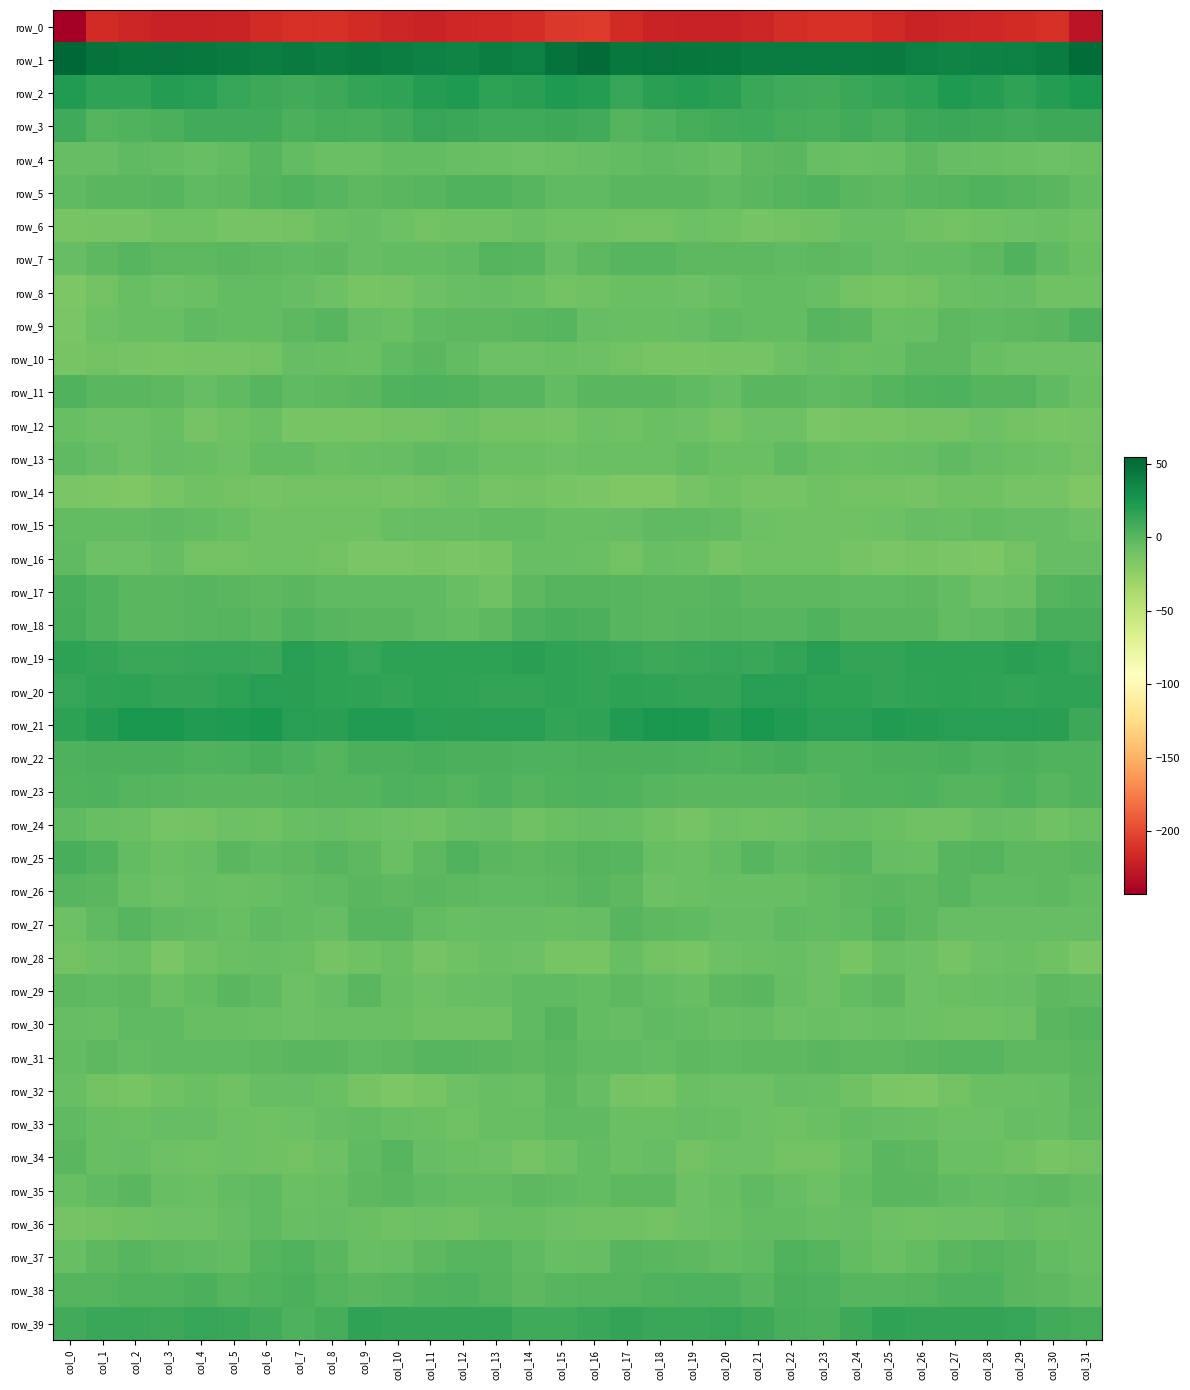

Reading left to right, list all the values displayed in this chart.

row_0: -242.3	-214.5	-218.5	-220.3	-221.2	-220.1	-215.2	-213.1	-211.4	-215.4	-218.3	-219.1	-217.4	-216.2	-213.4	-208.3	-206.8	-215.5	-219.8	-220.3	-221.4	-218.4	-214.1	-212.1	-212.3	-216.6	-219.1	-218.4	-217.1	-215.3	-212.5	-228.6
row_1: 54.8	47.3	44.5	45.5	43.6	42.4	40.4	42.2	40.5	42.3	40.9	37.8	36.9	39.8	38.9	47.8	51.3	43.9	45.9	44.4	43.9	40.9	41.5	41.2	41.1	42.3	39.5	37.2	37.9	39.6	41.3	50.8
row_2: 22.2	15.6	16.2	20.5	19.9	13.3	10.8	9.2	11.4	14.6	15.7	20.1	22.6	17.4	18.0	23.1	21.1	13.8	18.7	20.7	17.9	12.0	10.1	9.1	12.8	15.1	16.7	22.3	20.9	16.3	20.9	24.1
row_3: 10.3	2.5	3.1	6.0	9.3	9.1	9.2	5.8	8.1	7.1	8.9	13.3	12.4	9.5	9.8	11.2	8.9	1.7	4.0	7.9	9.1	9.8	7.5	6.1	8.6	6.4	11.5	12.8	11.7	8.9	10.8	11.3
row_4: -5.2	-5.3	-2.7	-3.4	-6.2	-3.6	0.7	-4.2	-6.9	-7.6	-3.4	-3.3	-5.7	-7.0	-8.1	-7.3	-5.0	-3.9	-2.9	-3.9	-6.4	-1.2	-0.7	-5.8	-7.0	-6.7	-2.0	-4.9	-6.0	-7.4	-8.5	-7.3
row_5: -2.5	-0.6	-0.5	0.5	-2.3	-1.7	1.5	3.6	1.1	-1.0	-0.3	1.3	2.7	2.8	0.9	-2.6	-2.8	0.1	-0.3	-0.1	-2.9	-0.6	2.6	3.1	0.1	-1.2	0.3	1.7	3.3	2.0	0.2	-3.5
row_6: -13.4	-11.8	-12.2	-9.1	-9.5	-11.4	-11.7	-10.2	-7.9	-4.8	-8.1	-10.4	-10.1	-9.1	-7.5	-9.8	-9.6	-11.0	-11.2	-8.8	-10.1	-11.9	-11.3	-9.5	-6.5	-5.7	-9.2	-10.4	-9.7	-8.5	-7.7	-9.9
row_7: -4.8	-1.3	0.7	-1.2	-1.8	-0.9	-1.9	-2.5	-2.0	-4.5	-4.2	-3.7	-3.1	2.4	0.3	-5.4	-1.9	1.1	0.3	-1.9	-1.2	-1.2	-2.5	-2.0	-2.8	-4.8	-3.8	-3.6	-1.8	3.5	-2.8	-6.7
row_8: -15.0	-10.3	-6.3	-8.9	-7.3	-4.2	-3.7	-4.5	-8.3	-13.0	-11.8	-8.5	-6.0	-5.3	-7.5	-10.7	-9.3	-7.0	-7.1	-8.9	-6.1	-3.7	-3.7	-5.7	-10.2	-13.1	-10.6	-7.3	-6.0	-4.8	-9.9	-10.0
row_9: -14.0	-9.0	-6.1	-6.2	-2.6	-3.6	-4.1	-1.2	0.7	-5.1	-7.3	-2.5	-1.7	-1.9	-0.6	1.3	-4.5	-6.0	-6.7	-4.6	-3.0	-4.0	-3.4	0.6	-0.9	-7.0	-5.9	-1.4	-2.4	-1.1	0.1	4.5
row_10: -12.9	-11.2	-12.5	-13.4	-12.2	-12.1	-10.5	-5.5	-6.7	-7.0	-2.6	-0.5	-4.2	-8.7	-8.2	-7.4	-8.3	-10.5	-13.3	-12.8	-12.3	-11.8	-8.3	-5.4	-7.2	-5.9	-1.0	-1.3	-6.6	-8.7	-8.4	-8.1
row_11: 2.9	-0.6	-0.7	-2.0	-4.9	-3.1	0.7	-2.3	-1.7	0.2	2.8	3.9	3.6	1.2	0.8	-3.3	-0.8	-0.5	-0.7	-2.9	-5.5	-0.4	-0.6	-2.4	-1.2	1.6	3.1	4.4	2.3	1.9	-2.6	-7.5
row_12: -5.6	-8.3	-8.8	-6.2	-11.5	-10.0	-7.2	-12.9	-13.5	-13.6	-11.3	-11.3	-9.0	-10.5	-11.3	-11.8	-8.4	-9.3	-6.9	-8.0	-12.1	-8.0	-8.9	-13.9	-13.4	-13.0	-10.9	-10.8	-8.5	-11.0	-12.9	-11.5
row_13: -2.7	-4.9	-8.1	-4.7	-5.7	-8.9	-4.0	-3.9	-7.5	-6.2	-5.1	-3.1	-3.7	-6.9	-7.2	-8.8	-6.9	-6.8	-7.4	-4.1	-7.5	-7.6	-2.8	-5.6	-7.3	-5.6	-4.5	-2.7	-5.0	-7.3	-8.3	-10.9
row_14: -14.3	-15.0	-16.5	-13.6	-9.4	-11.1	-12.4	-10.7	-10.2	-10.3	-11.9	-10.6	-8.7	-11.4	-11.1	-13.5	-14.6	-16.2	-16.0	-11.4	-9.7	-12.3	-11.9	-10.2	-10.3	-10.4	-12.4	-9.3	-9.6	-11.6	-12.2	-16.6
row_15: -4.0	-3.7	-3.8	-2.4	-3.3	-6.7	-9.8	-9.6	-9.7	-9.8	-6.6	-5.0	-4.9	-4.0	-3.8	-6.4	-5.7	-4.8	-2.6	-2.9	-3.8	-8.7	-9.5	-9.6	-10.2	-8.5	-5.5	-5.7	-3.8	-4.4	-4.6	-8.9
row_16: -3.0	-8.3	-8.5	-5.5	-10.7	-10.5	-9.5	-10.0	-10.6	-13.7	-14.3	-13.5	-14.8	-12.9	-6.1	-6.1	-7.5	-10.2	-6.6	-7.0	-11.9	-9.1	-10.0	-9.8	-11.7	-14.2	-13.6	-14.1	-14.9	-10.5	-4.8	-4.8
row_17: 7.1	3.5	0.1	-0.8	0.8	-0.5	-2.1	-0.1	-3.0	-2.3	-2.2	-2.8	-6.3	-9.3	-1.8	1.9	1.7	1.0	-0.5	-0.6	1.0	-1.4	-1.1	-1.0	-3.0	-2.5	-1.7	-4.0	-8.0	-7.8	1.6	3.2
row_18: 7.8	3.7	0.1	0.1	1.3	2.3	0.0	3.0	1.3	-0.2	-0.2	-2.9	-4.3	-1.6	4.6	7.2	5.9	1.3	-0.3	0.3	2.2	1.2	0.8	3.5	-0.2	-0.0	-0.4	-4.4	-3.2	0.1	6.7	6.9
row_19: 16.7	14.8	12.0	12.3	13.1	13.6	12.7	18.9	16.8	13.1	16.8	17.1	17.4	17.4	18.0	15.6	14.5	13.3	11.8	12.5	13.9	12.3	15.1	19.3	14.4	14.6	17.4	16.8	17.6	17.7	17.2	14.0
row_20: 13.3	15.8	16.6	14.4	14.5	17.2	19.8	17.7	16.9	15.8	15.1	17.3	16.2	14.6	15.1	15.9	14.7	16.5	15.8	14.4	14.8	18.9	19.3	17.0	16.7	15.0	16.1	17.0	15.6	14.2	15.8	16.2
row_21: 17.0	20.1	24.9	25.2	21.6	22.8	24.5	19.6	18.7	21.2	21.5	19.9	18.5	19.8	18.9	15.0	16.4	21.6	25.8	24.4	20.5	25.1	22.0	19.3	19.3	21.5	20.9	19.2	19.1	19.8	17.7	11.0
row_22: 4.6	4.9	5.6	5.1	3.1	4.8	6.7	4.0	1.8	5.0	6.0	6.3	5.0	5.2	4.0	4.9	5.8	5.1	5.6	4.2	3.6	5.6	6.1	2.6	3.1	5.5	5.9	6.5	4.7	5.3	3.7	2.7
row_23: 3.2	3.9	2.2	0.3	-0.5	0.1	-0.6	0.4	2.4	2.0	4.8	2.9	1.8	3.9	1.6	2.8	4.4	3.7	1.1	0.1	-0.1	-0.6	-0.1	0.7	3.0	2.9	4.8	2.1	2.4	3.8	0.9	3.3
row_24: -3.1	-5.8	-7.7	-11.7	-10.3	-8.3	-10.0	-5.9	-4.7	-6.9	-8.3	-10.2	-6.5	-4.4	-9.5	-7.7	-5.4	-6.3	-9.1	-11.9	-9.0	-9.3	-8.6	-5.2	-5.1	-7.4	-9.1	-9.7	-4.7	-5.9	-10.0	-7.3
row_25: 6.1	3.0	-3.9	-7.8	-5.4	-0.1	-2.3	-1.7	1.3	-1.5	-6.9	-1.6	3.1	-0.8	-1.9	-0.4	2.2	1.2	-6.3	-7.3	-3.5	0.3	-3.2	-0.2	1.3	-4.5	-5.7	0.7	2.4	-2.0	-1.1	-0.5
row_26: 0.9	-0.4	-5.6	-8.4	-6.6	-6.9	-6.3	-4.4	-2.9	-0.0	-1.6	-0.3	-0.9	-3.1	-2.2	-1.8	0.7	-1.1	-7.9	-7.7	-6.6	-6.5	-5.9	-3.9	-1.3	-0.5	-1.7	0.3	-2.4	-3.0	-1.4	-3.3
row_27: -8.5	-2.4	0.9	-2.4	-3.6	-5.6	-3.1	-3.4	-4.8	0.6	0.4	-4.1	-5.6	-4.8	-5.2	-5.8	-5.5	0.9	-1.2	-2.3	-5.3	-4.4	-2.9	-4.3	-3.1	1.5	-1.4	-5.2	-5.2	-5.0	-4.7	-4.6
row_28: -11.0	-8.6	-7.2	-14.3	-10.0	-7.7	-6.0	-6.8	-12.4	-9.4	-7.2	-11.8	-9.8	-7.7	-8.2	-13.6	-12.7	-6.5	-10.5	-13.4	-8.6	-7.1	-5.7	-9.0	-12.7	-7.4	-9.0	-12.0	-8.3	-7.6	-9.2	-13.8
row_29: -1.1	-2.4	-1.3	-7.0	-3.7	-0.2	-3.2	-8.1	-5.6	-0.7	-5.6	-8.9	-6.5	-5.4	-2.4	-2.9	-3.9	-1.5	-3.8	-6.6	-1.7	-0.6	-5.3	-8.2	-3.4	-1.4	-8.1	-7.8	-6.2	-4.6	-1.7	-2.6
row_30: -4.9	-5.9	-2.9	-3.0	-6.4	-5.6	-7.3	-8.5	-7.5	-7.6	-7.8	-9.7	-9.2	-9.6	-3.2	2.0	-3.7	-5.3	-2.2	-4.4	-6.3	-5.5	-8.8	-7.5	-8.0	-7.0	-9.0	-9.7	-9.2	-8.5	-0.2	2.3
row_31: -3.4	-1.4	-4.0	-2.4	-2.5	-2.5	-1.9	-0.7	-0.6	-2.7	-1.3	0.7	0.7	-0.9	-1.5	-0.7	-3.0	-2.3	-4.3	-1.6	-2.9	-1.9	-2.0	-0.1	-1.7	-2.1	-0.7	0.9	0.3	-1.3	-1.3	-0.9
row_32: -5.6	-10.6	-12.9	-9.4	-6.9	-9.6	-5.3	-5.4	-7.1	-12.5	-15.9	-12.6	-8.5	-6.5	-7.0	-2.1	-5.3	-12.2	-12.5	-7.1	-8.9	-8.0	-4.8	-5.8	-9.0	-14.5	-15.1	-11.0	-7.4	-6.9	-6.0	-1.2
row_33: -2.6	-6.1	-7.4	-5.4	-4.7	-8.1	-9.1	-8.2	-5.3	-4.2	-6.1	-7.2	-9.6	-6.1	-5.7	-3.0	-3.2	-7.4	-7.0	-4.7	-6.1	-8.6	-9.1	-7.4	-4.3	-5.4	-5.6	-8.9	-8.8	-5.1	-5.8	-2.7
row_34: -0.8	-6.2	-5.2	-8.6	-9.6	-7.9	-9.5	-11.3	-8.5	-2.1	0.3	-5.2	-7.8	-8.5	-11.7	-9.0	-3.4	-6.9	-5.3	-10.3	-8.5	-8.0	-10.4	-11.1	-6.0	-0.3	-1.0	-7.1	-7.8	-9.5	-12.6	-11.3
row_35: -5.6	-3.1	-0.0	-5.9	-7.6	-3.5	-3.2	-7.6	-6.0	-1.2	0.1	-2.4	-4.0	-3.5	-1.6	-2.6	-4.0	-1.3	-1.6	-8.1	-5.9	-2.3	-4.9	-8.0	-4.1	0.1	-0.8	-3.1	-3.9	-3.0	-1.7	-3.2
row_36: -12.5	-10.7	-9.9	-8.8	-8.5	-5.4	-3.1	-6.4	-5.2	-6.8	-10.1	-8.5	-9.7	-5.9	-6.5	-8.1	-10.1	-9.5	-10.2	-8.6	-7.7	-4.0	-4.3	-6.1	-5.2	-8.7	-9.5	-8.7	-9.0	-5.5	-7.4	-6.6
row_37: -5.8	-1.7	0.8	-1.2	-2.6	-3.7	1.7	2.7	-0.7	-6.5	-5.0	-1.8	1.0	1.1	-2.7	-6.1	-4.4	0.2	0.0	-1.3	-3.7	-2.6	3.3	1.7	-3.4	-6.9	-3.7	-0.6	1.4	-0.4	-4.2	-6.2
row_38: 1.9	1.5	2.8	3.6	5.4	1.7	3.0	5.8	2.4	-0.3	1.2	3.1	4.6	1.8	-1.4	0.5	2.5	2.3	3.4	4.7	4.4	0.5	5.1	4.6	1.0	0.3	1.8	3.9	4.2	0.1	-1.7	-3.5
row_39: 9.4	13.0	12.9	11.4	13.4	12.5	8.7	4.6	8.4	15.5	15.3	15.2	14.3	14.8	10.6	10.3	12.8	14.2	12.0	11.9	13.6	11.4	6.6	5.1	11.6	16.3	14.9	14.9	14.7	13.7	9.4	8.1